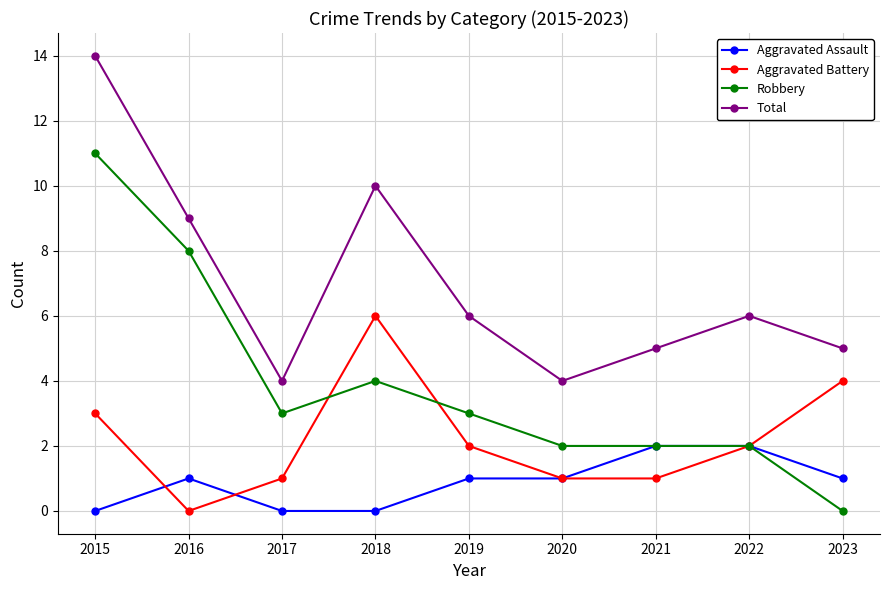

In Total, how many points are lower than both neighbors (excluding endpoints)?

2